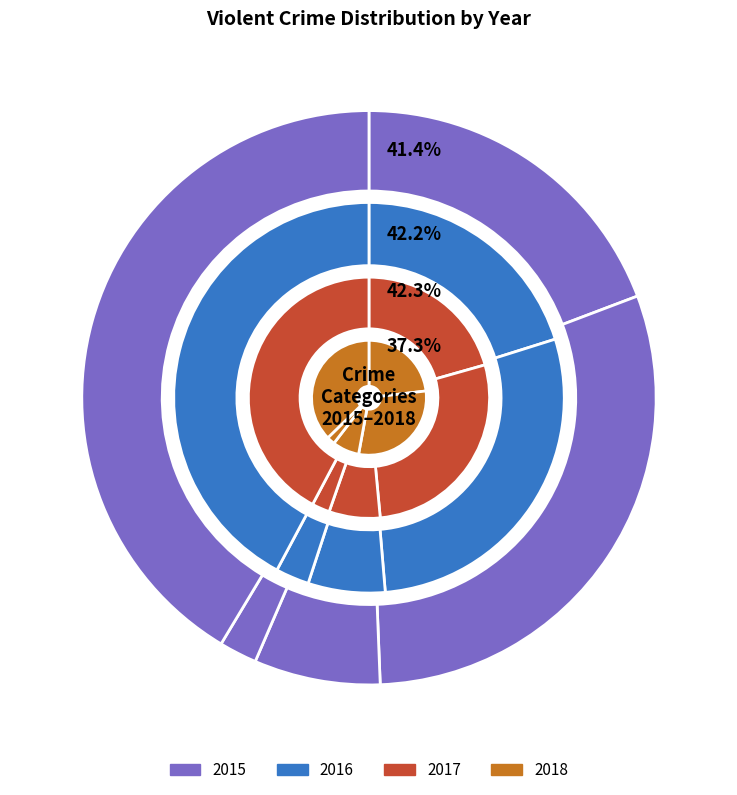

At Aggravated Battery, list the series in order from smallest to largest.

2015, 2018, 2017, 2016